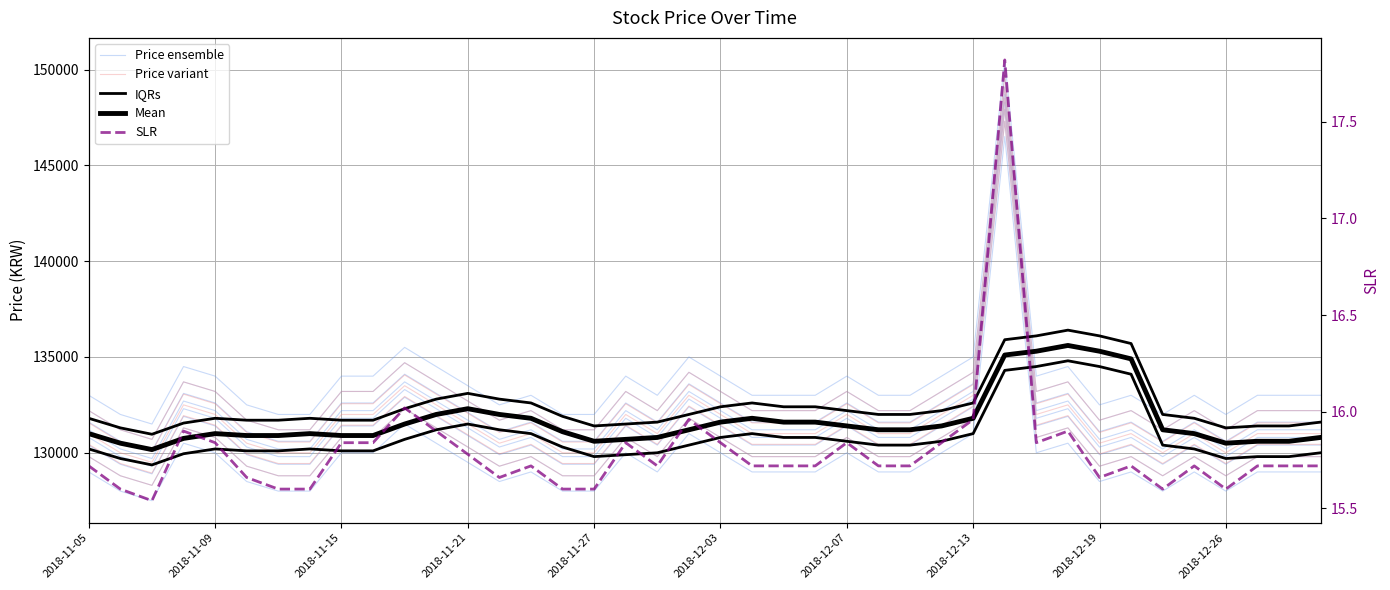

What is the smallest value displayed?

15.5